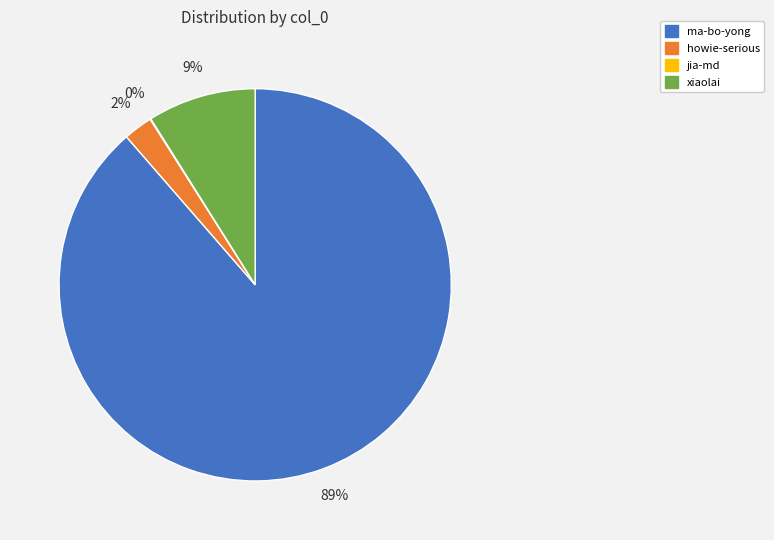

Do howie-serious and ma-bo-yong together represent more than half of the pie?

Yes